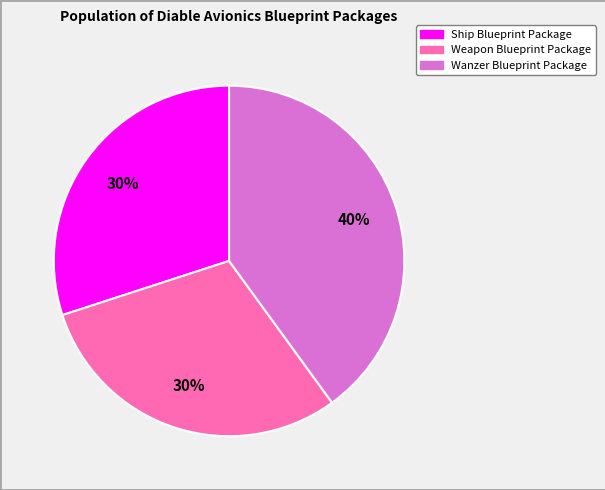

How many slices are in this pie chart?

3